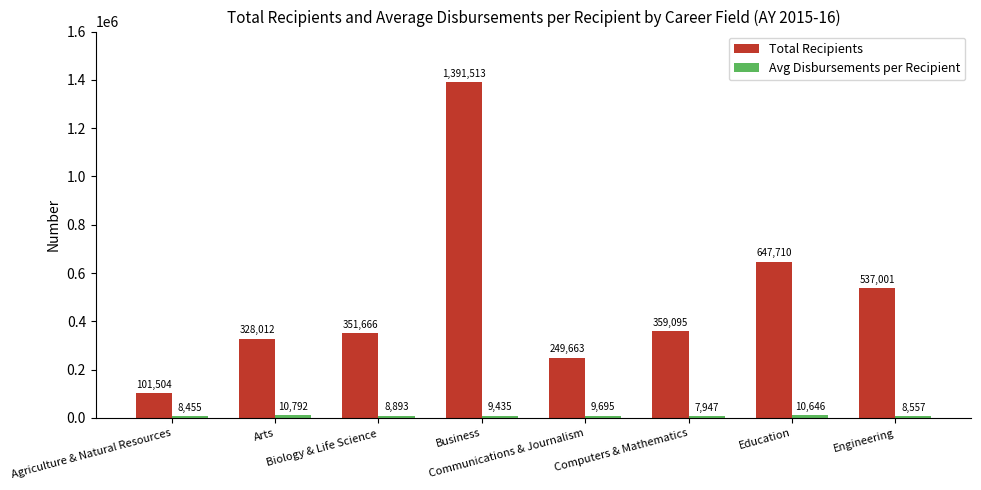

How many data points does each series have?

8